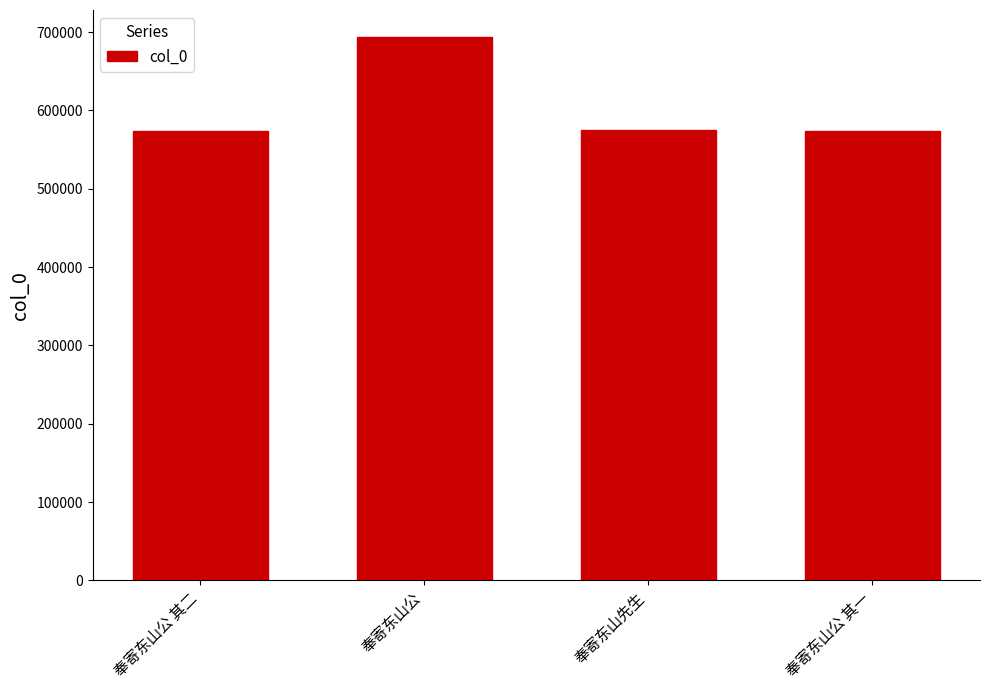

What position from the right is 奉寄东山公?

3